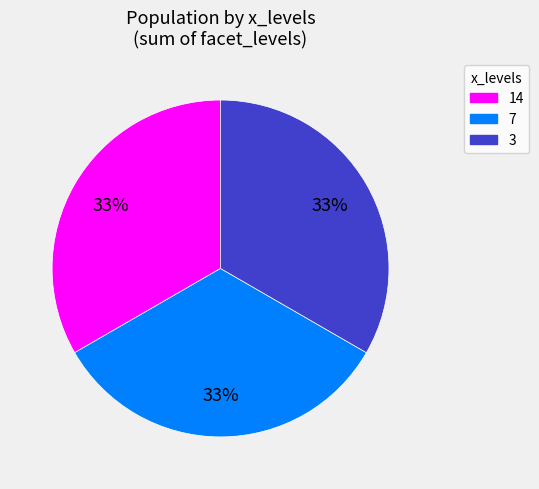

Does 14 represent more than half of the total?

No